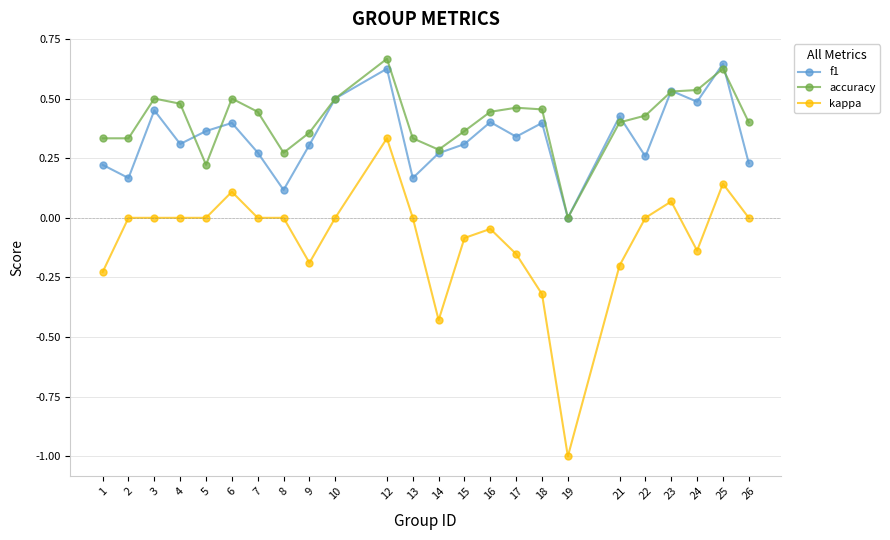

True or false: kappa and f1 cross at least once.

False